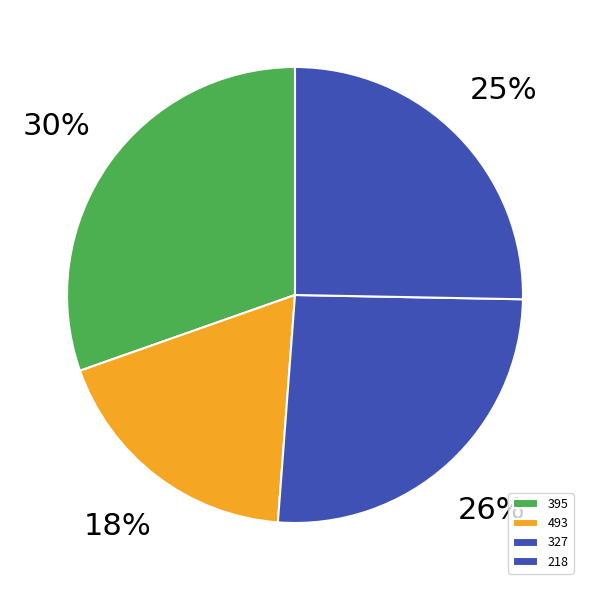

Which slice is the largest?

395